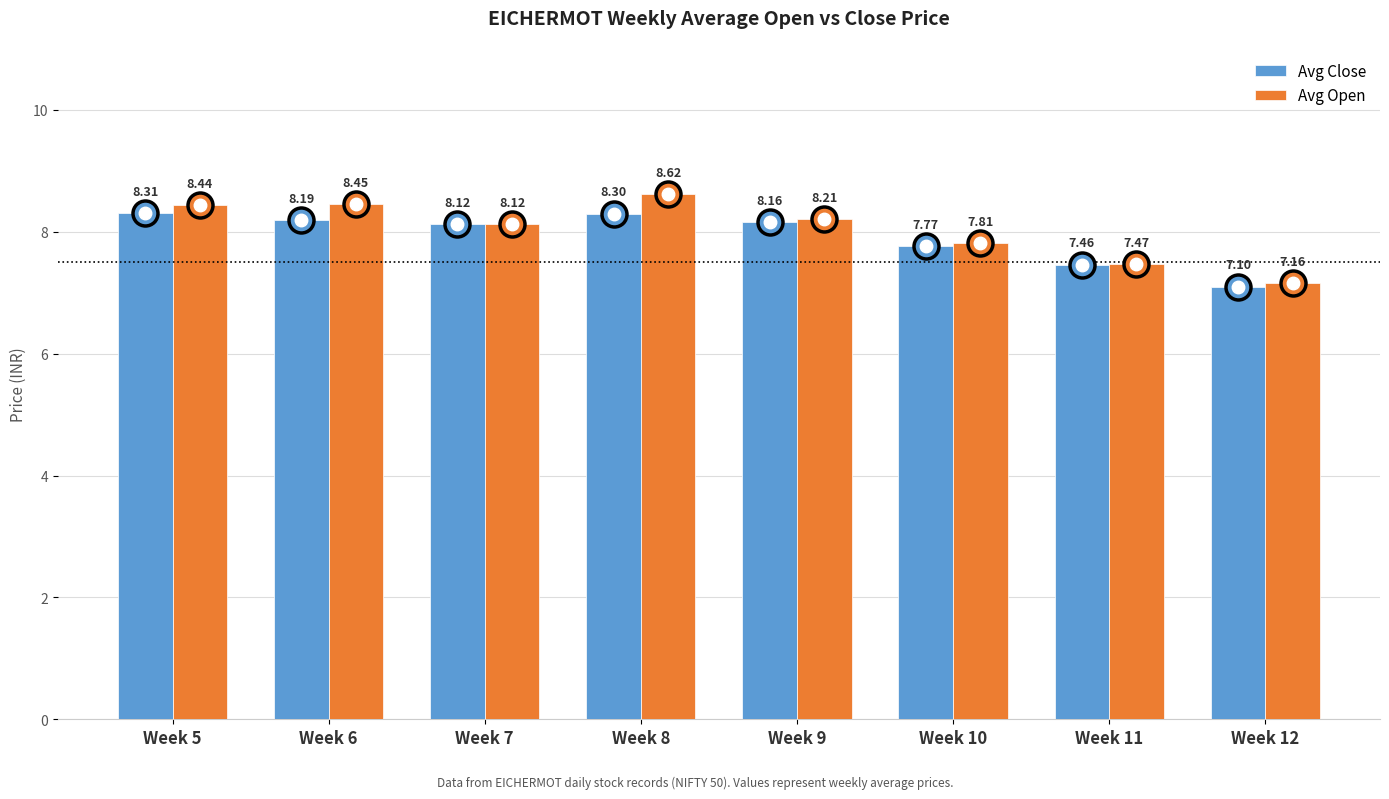

How many series are shown in this chart?

2